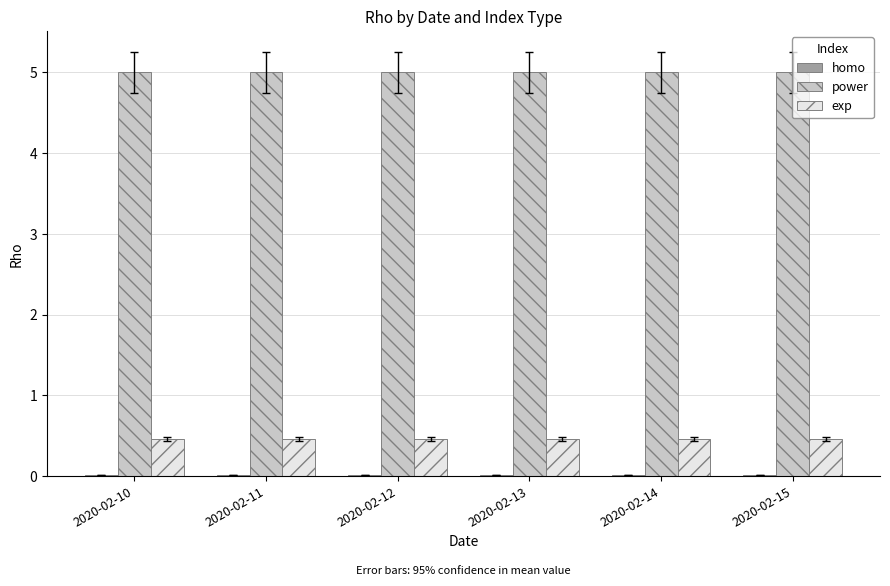

Which series has the largest total across all categories?

power